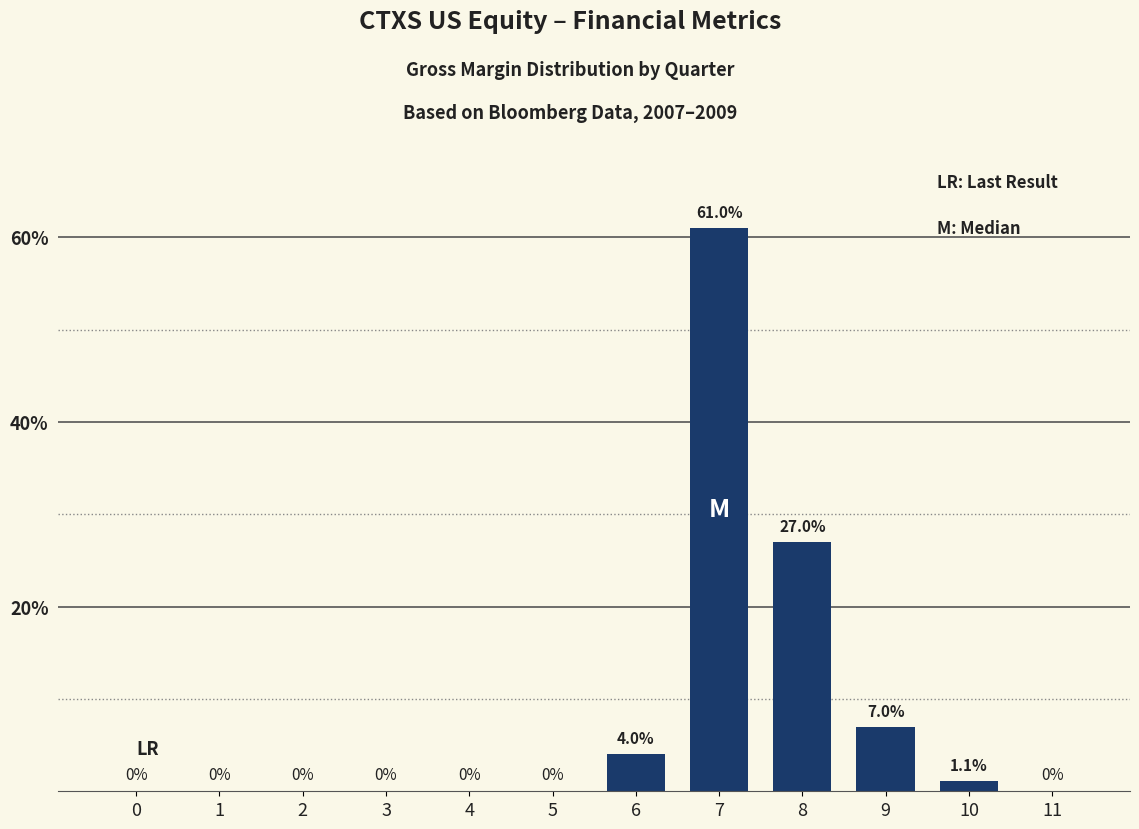

True or false: the data shows 0.0 at 2.

True